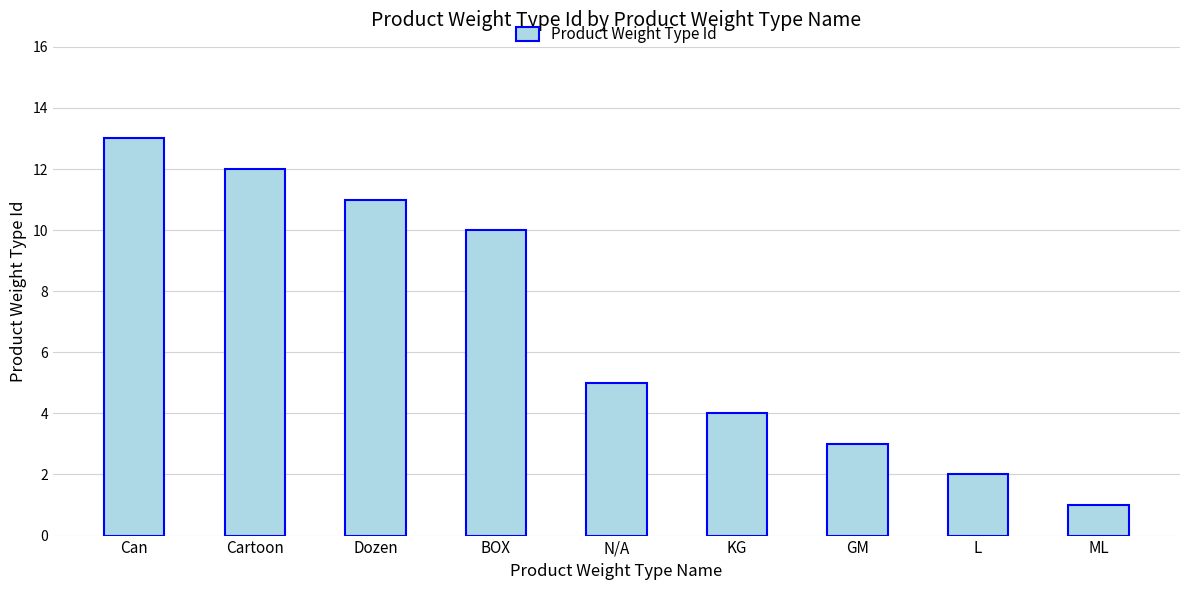

Rank the categories by value from lowest to highest.

ML, L, GM, KG, N/A, BOX, Dozen, Cartoon, Can